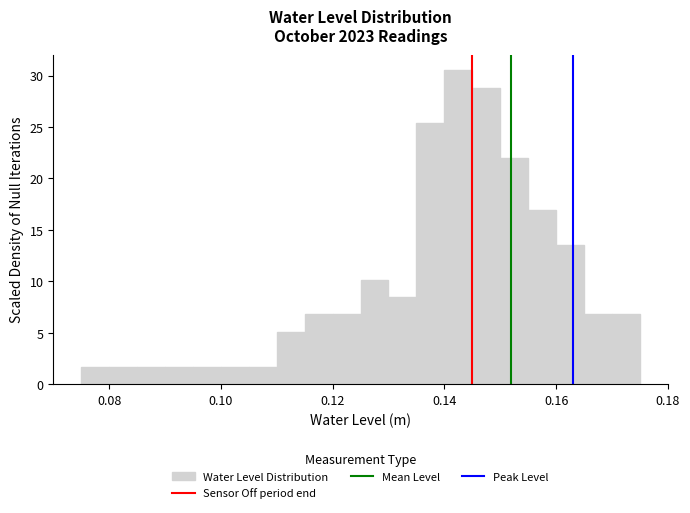

Read against the x-axis, roughly where is the centre of the tallest bar?

0.142